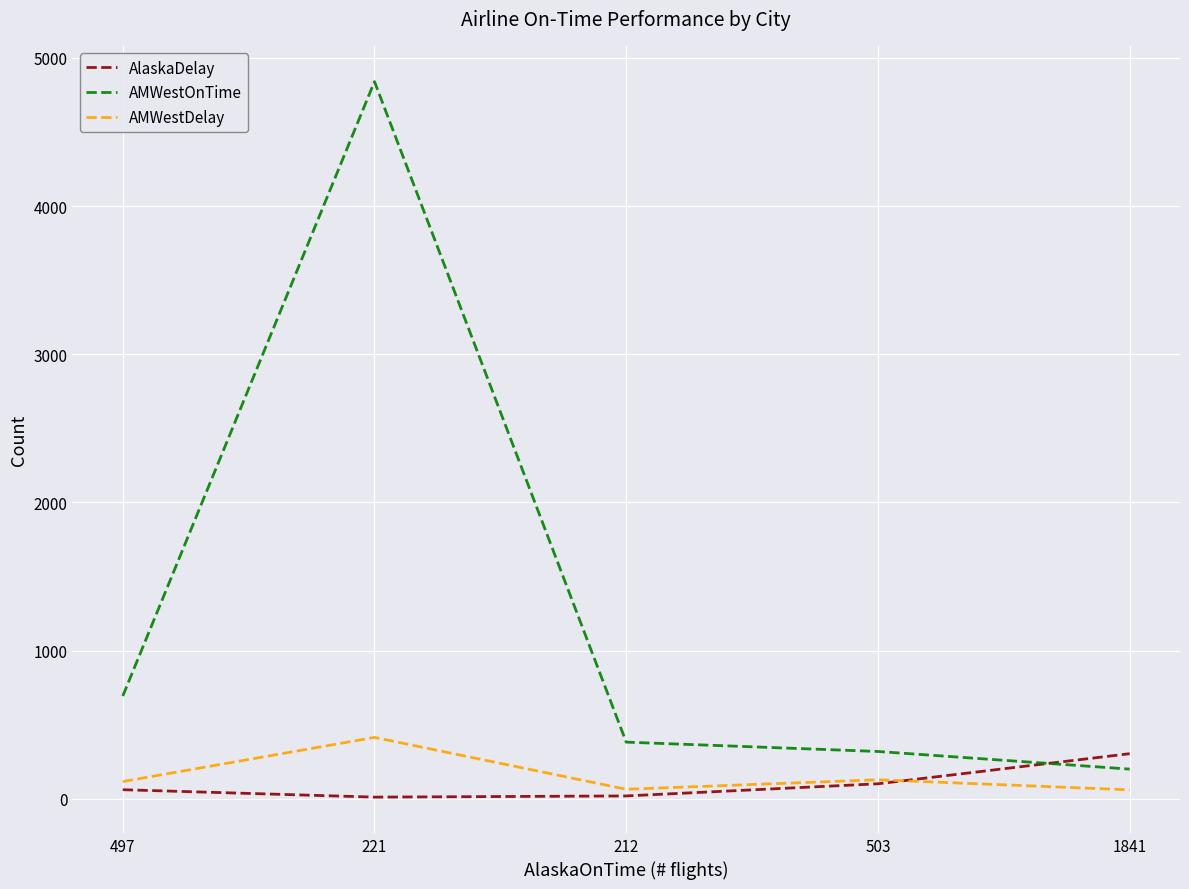

True or false: AMWestDelay and AMWestOnTime cross at least once.

False